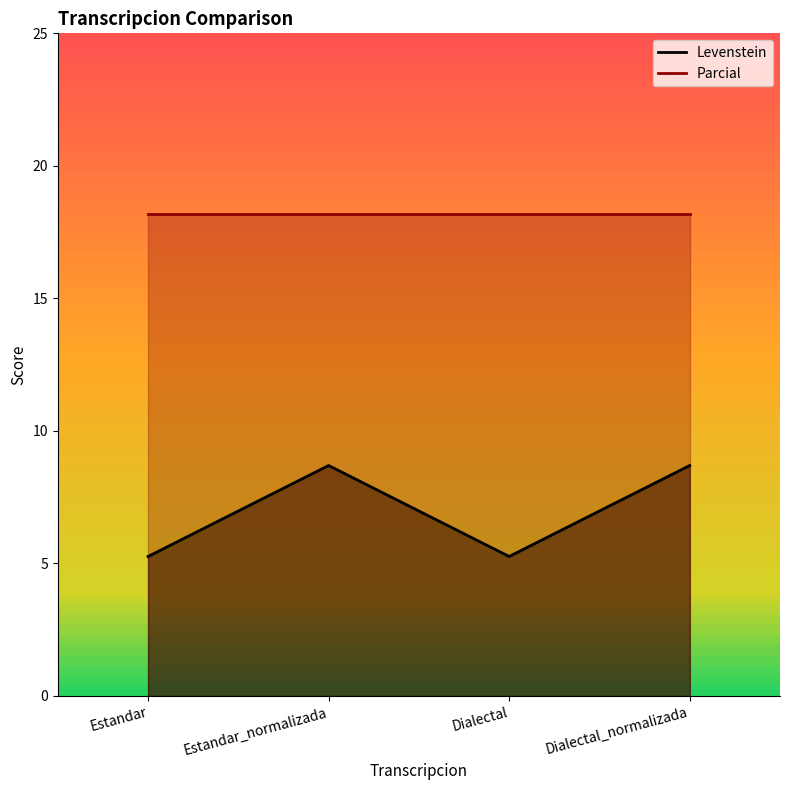

What is the approximate value at Estandar_normalizada?

8.7